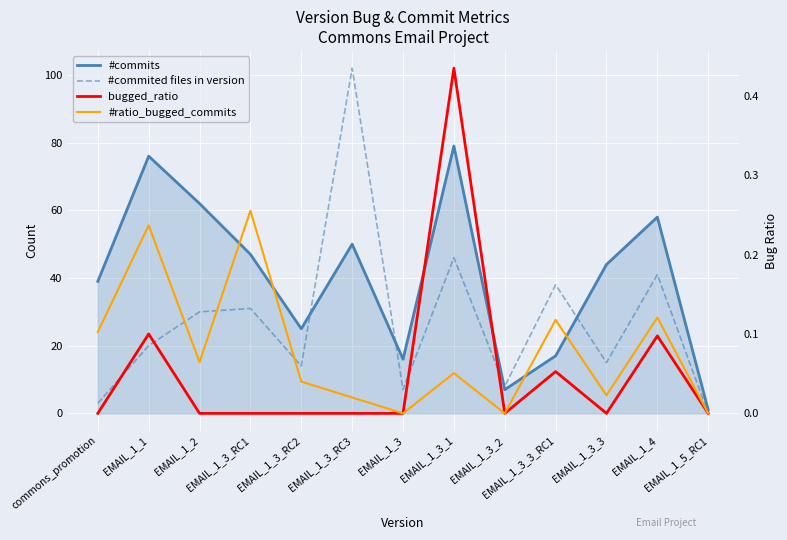

How many lines are shown in the chart?

4